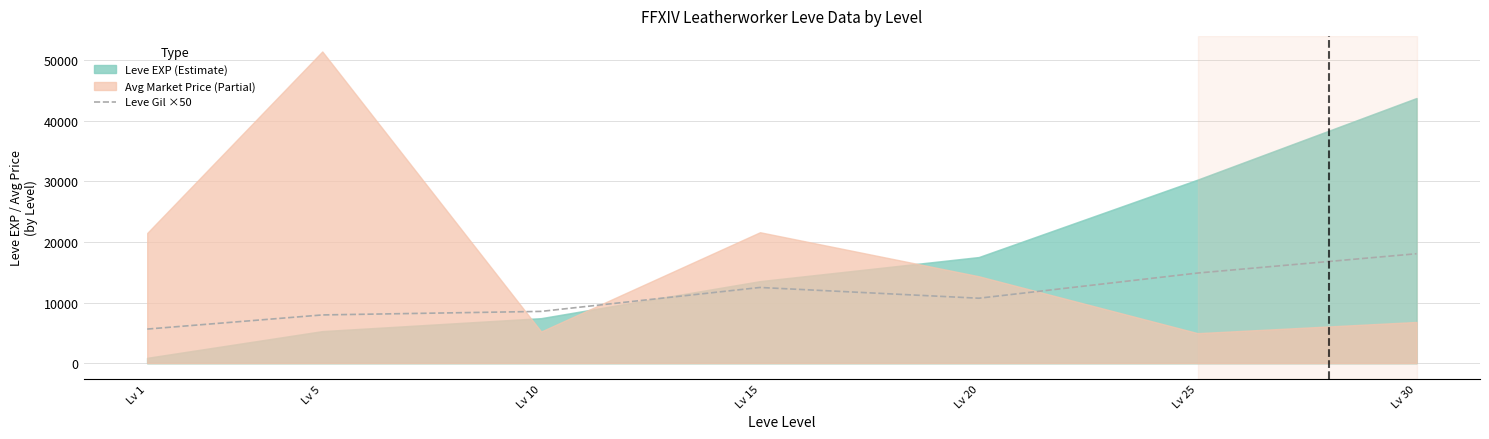

Reading left to right, what are all the values shown in this chart?

5616.7	7950.0	8533.3	12483.3	10708.3	14866.7	18050.0